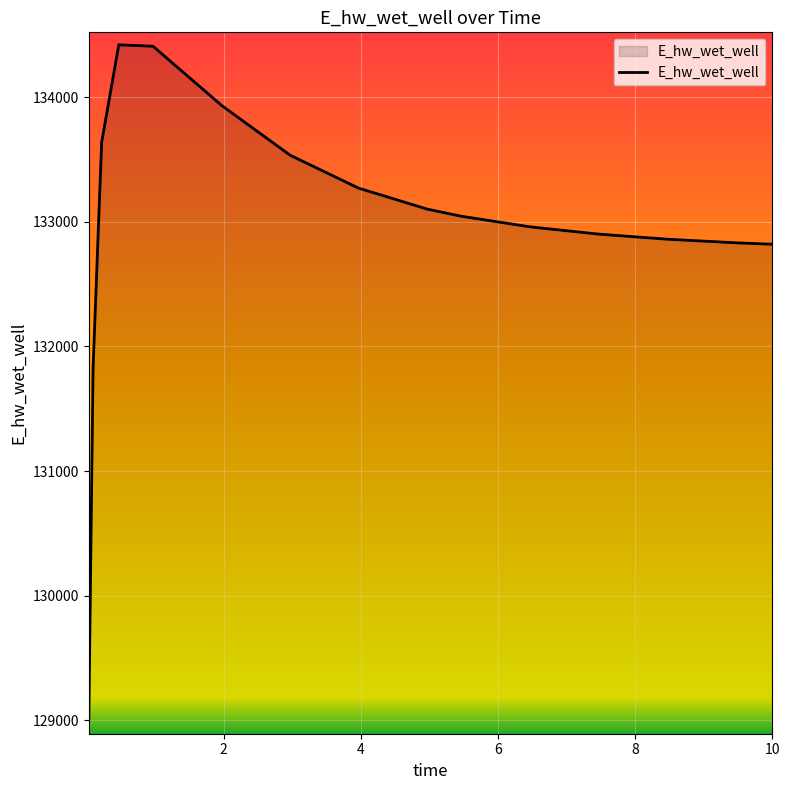

Does the chart display data point markers on the line(s)?

No